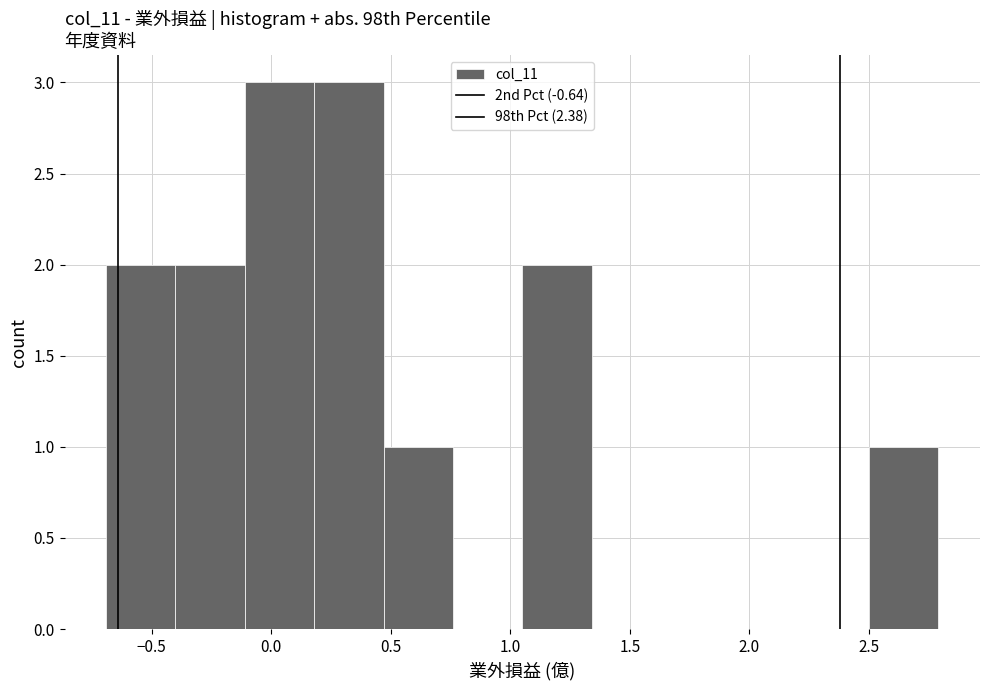

Reading left to right, transcribe this chart: for each bar, give the range it covers on the x-axis and its height. Neither the bar edges nor the heights are printed on the chart, so give them approximately, as read against the axes.

-0.69 to -0.40: 2
-0.40 to -0.11: 2
-0.11 to 0.18: 3
0.18 to 0.47: 3
0.47 to 0.76: 1
0.76 to 1.05: 0
1.05 to 1.34: 2
1.34 to 1.63: 0
1.63 to 1.92: 0
1.92 to 2.21: 0
2.21 to 2.50: 0
2.50 to 2.79: 1